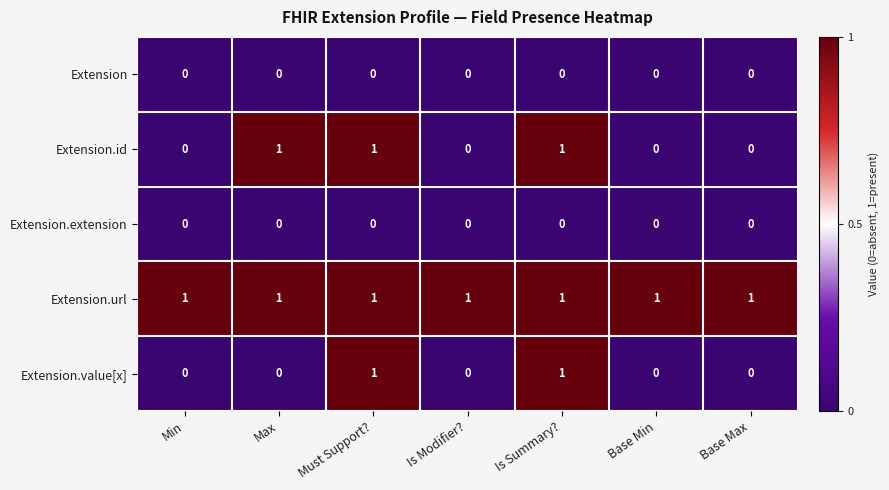

How many Extension.value[x] values are between 0 and 1?

7